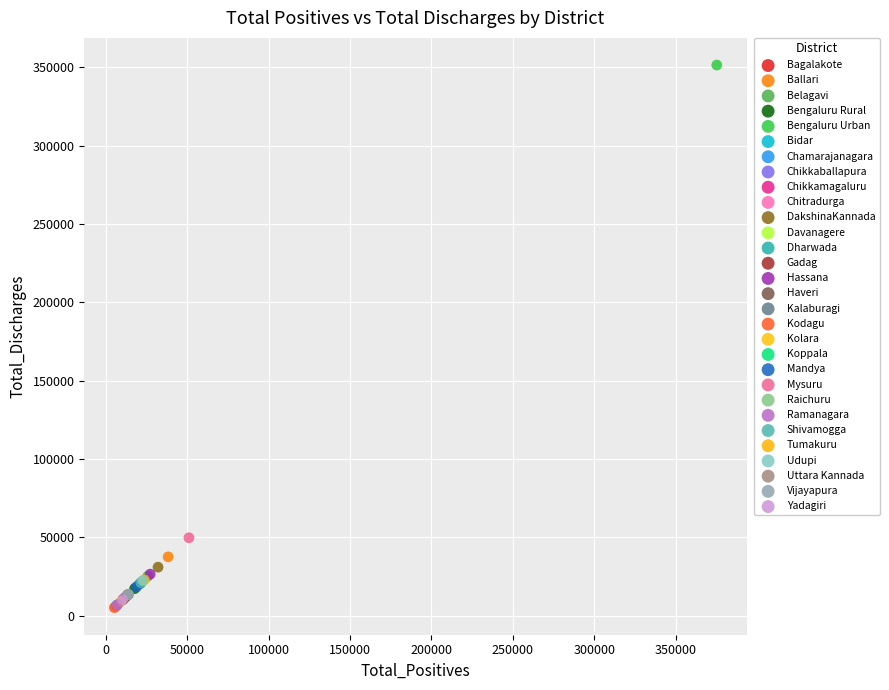

What are all the series names shown in the legend?

Bagalakote, Ballari, Belagavi, Bengaluru Rural, Bengaluru Urban, Bidar, Chamarajanagara, Chikkaballapura, Chikkamagaluru, Chitradurga, DakshinaKannada, Davanagere, Dharwada, Gadag, Hassana, Haveri, Kalaburagi, Kodagu, Kolara, Koppala, Mandya, Mysuru, Raichuru, Ramanagara, Shivamogga, Tumakuru, Udupi, Uttara Kannada, Vijayapura, Yadagiri